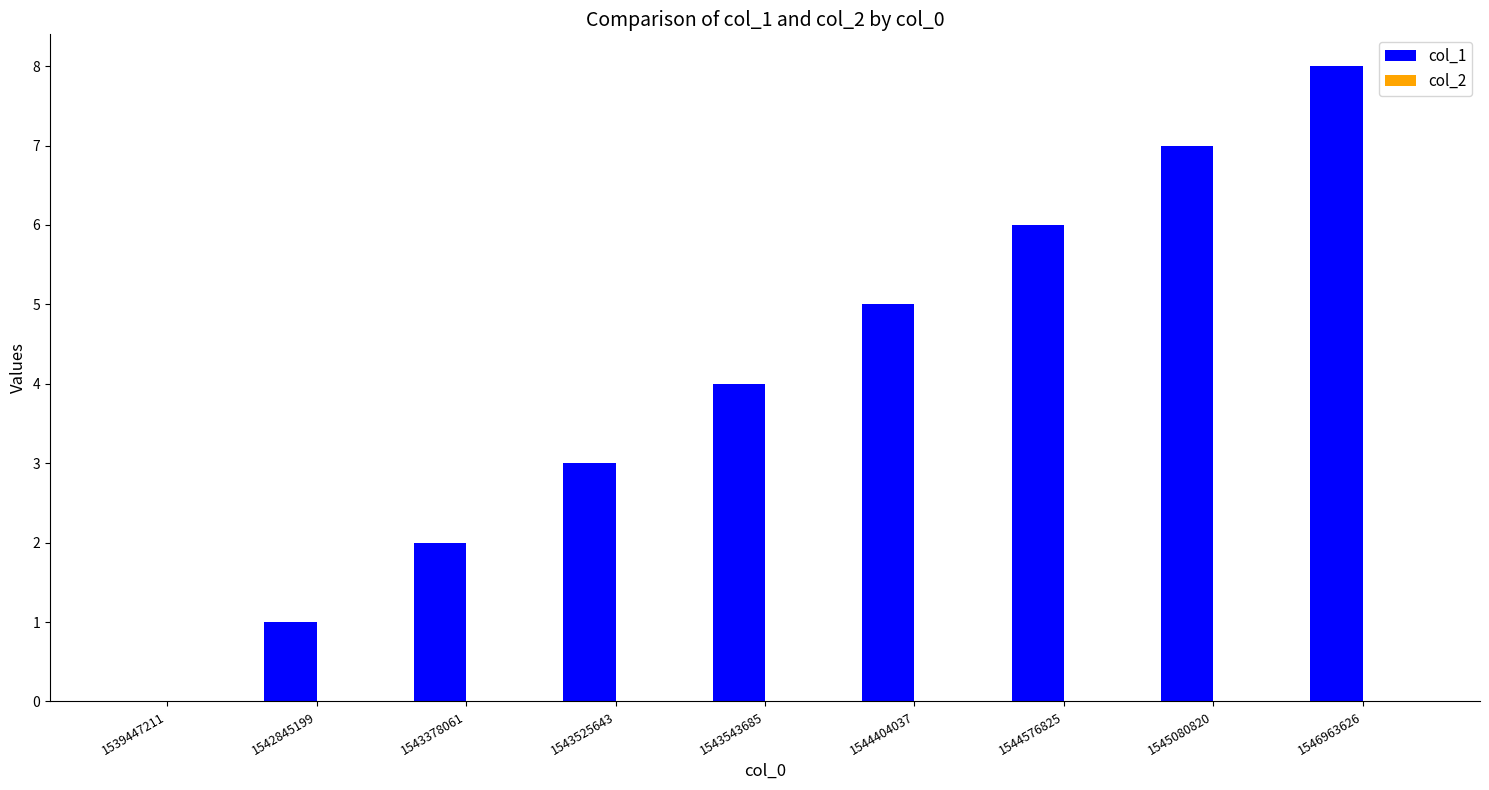

What is the sum of the values at 1543525643 and 1545080820?

10